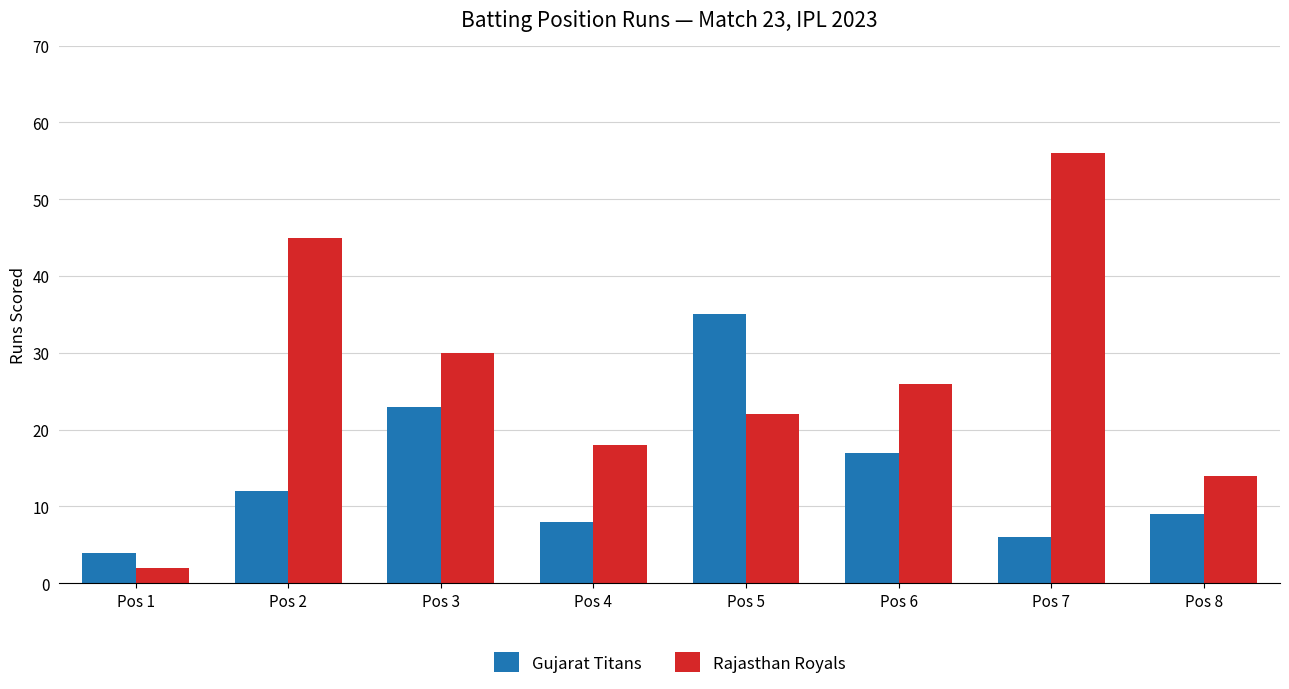

What is the average value of the Gujarat Titans series?

14